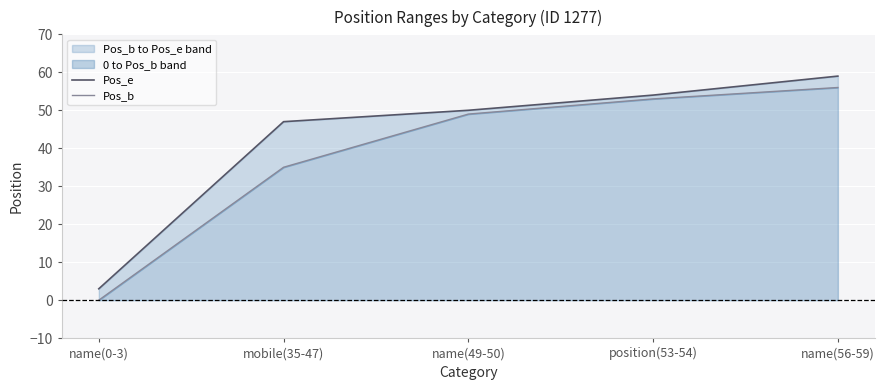

Rank the series at mobile(35-47) from highest to lowest value.

Pos_e, Pos_b